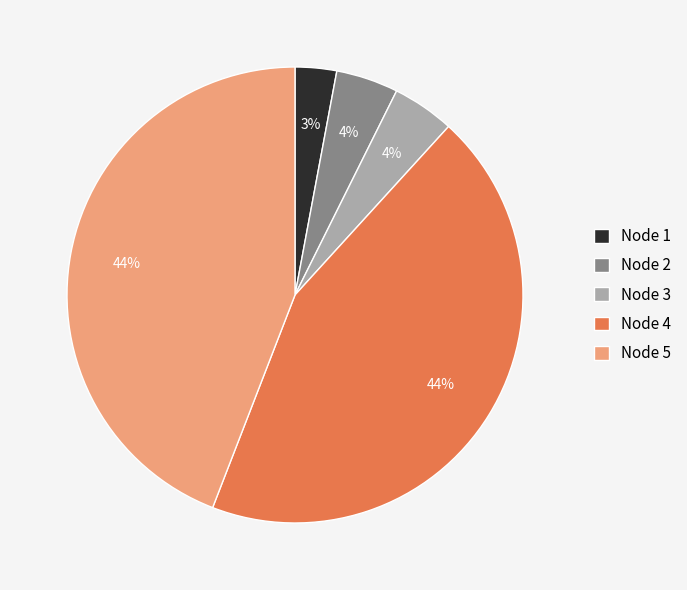

How many segments does this pie chart have?

5